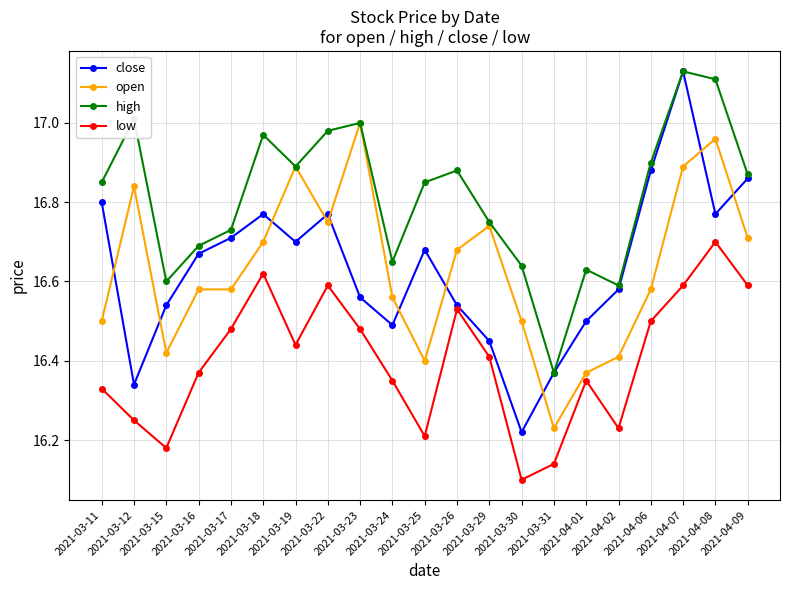

Which series has the widest spread of values?

close